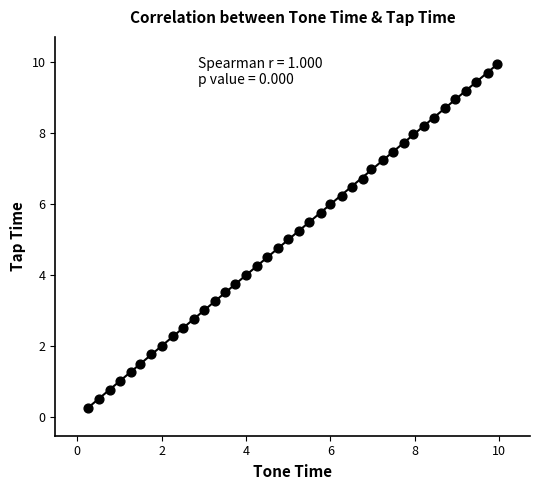

What is the range of Y values (max minus min)?

9.7